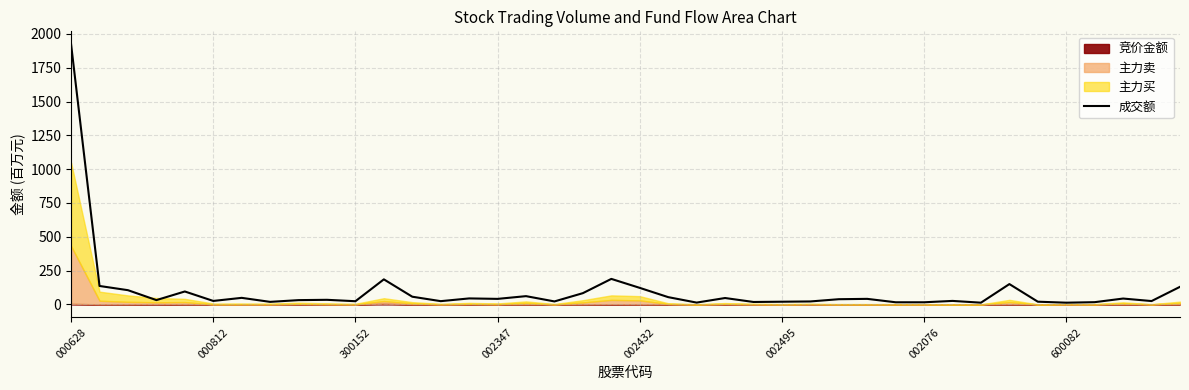

Which category has the highest value in the 成交额 series?

000628